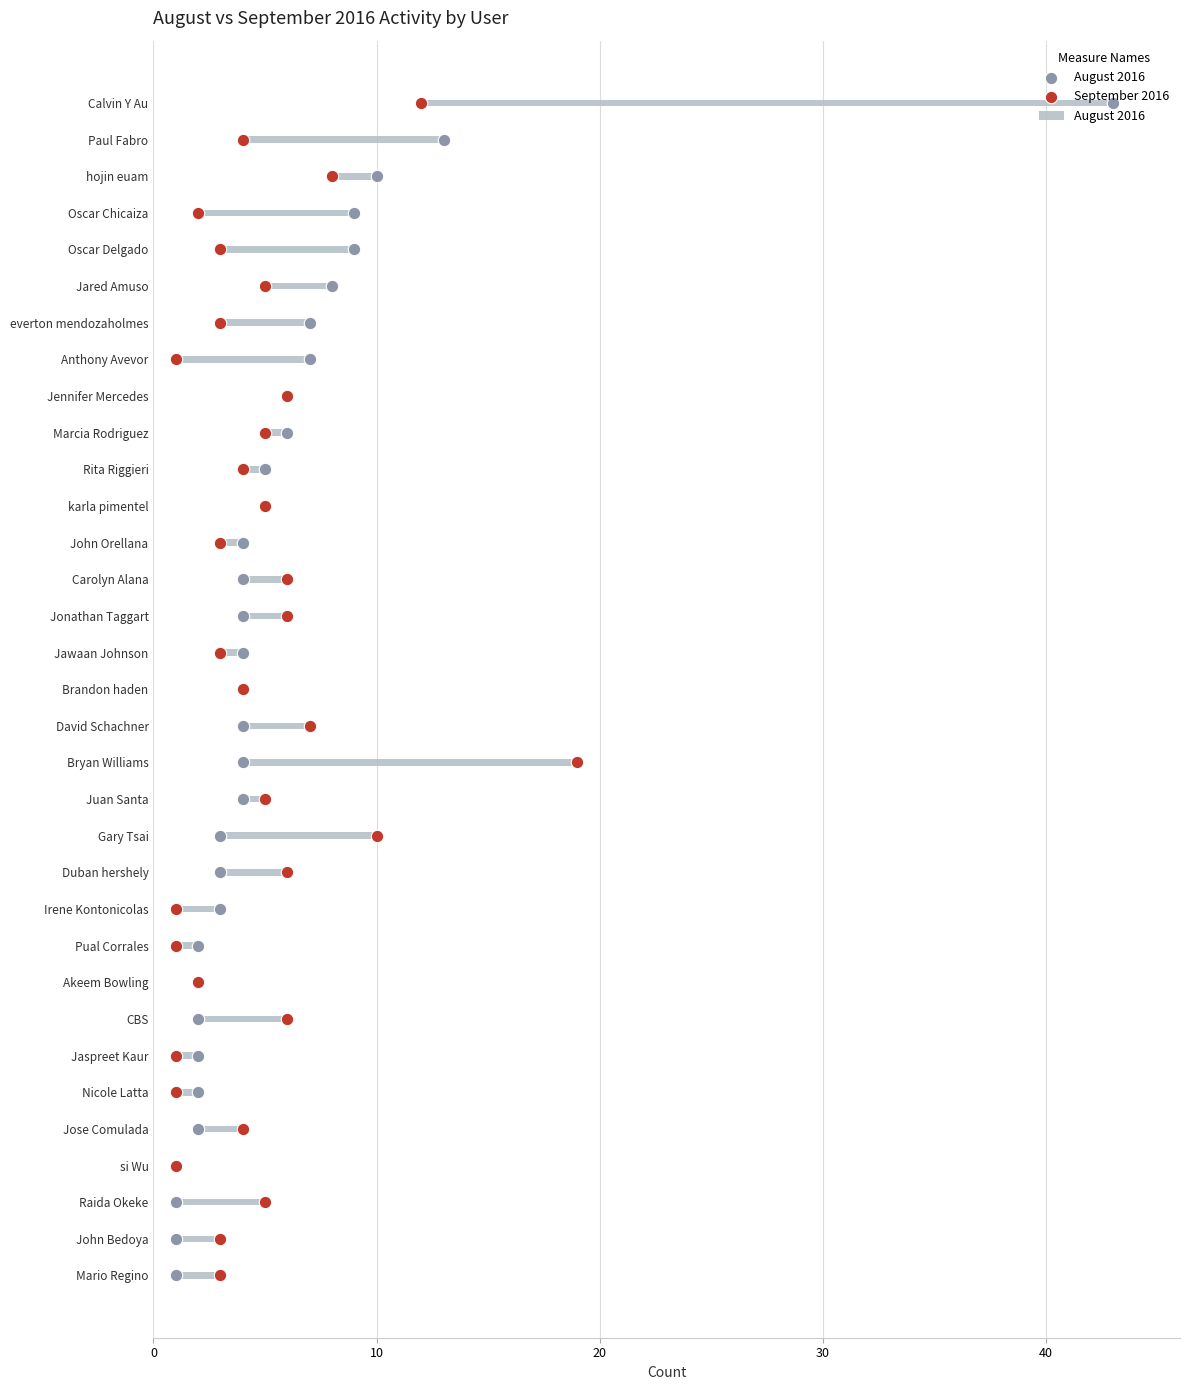

What are all the series names shown in the legend?

August 2016, September 2016